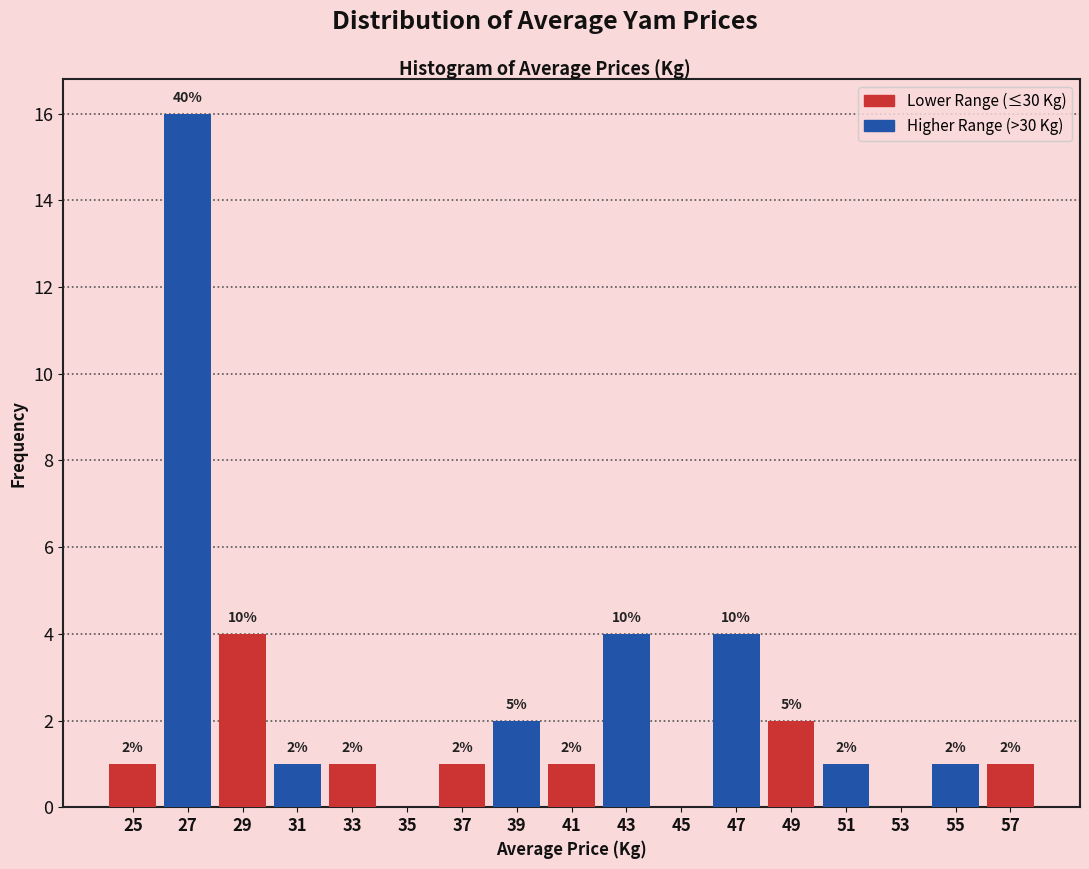

Over which range of the x-axis is the bar tallest?

26 to 28